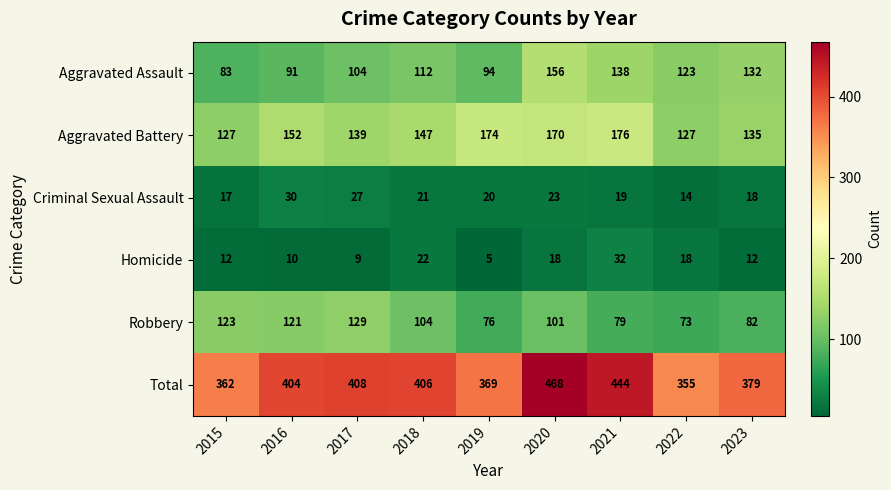

What is the minimum value for Homicide?

5